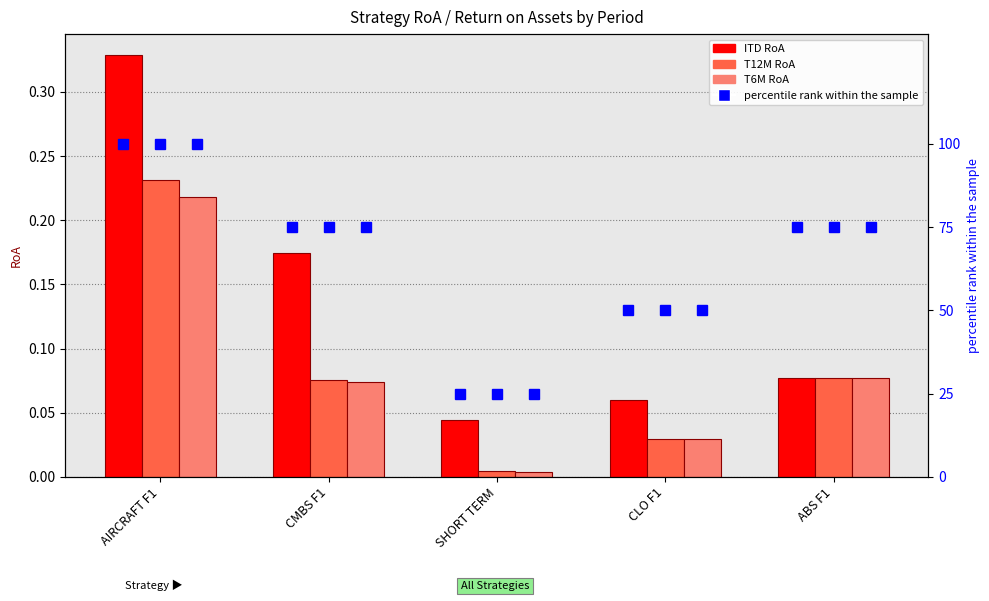

The T12M RoA series shows 0.2 at AIRCRAFT F1. True or false?

True